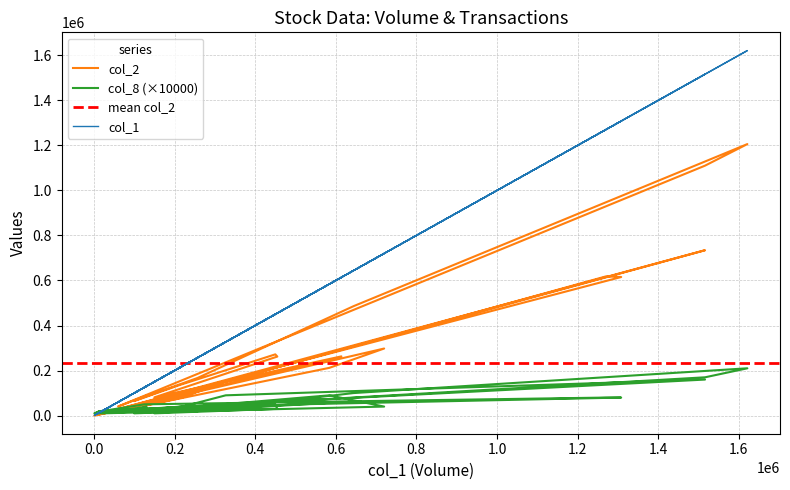

Reading right to left, extract all data points from this chart.

col_1: 103/06/03=15000	103/05/30=1516000	103/05/29=327000	103/05/28=220000	103/05/27=121000	103/05/26=584000	103/05/23=720000	103/05/21=20000	103/05/20=240000	103/05/16=15000	103/05/14=15000	103/05/13=20000	103/05/12=125000	103/05/09=1270000	103/05/08=1308000	103/05/07=510000	103/05/06=5000	103/05/05=14000	103/04/24=1000	103/04/23=614000	103/04/22=150000	103/04/21=455000	103/04/18=450000	103/04/17=212000	103/04/16=100000	103/04/15=100000	103/04/14=257000	103/04/11=644000	103/04/10=1621000	103/04/09=1516000	103/04/08=60000	103/04/07=130000
col_2: 103/06/03=6950	103/05/30=734370	103/05/29=151610	103/05/28=80850	103/05/27=42140	103/05/26=211950	103/05/23=297800	103/05/21=7600	103/05/20=95200	103/05/16=5500	103/05/14=5150	103/05/13=7700	103/05/12=51200	103/05/09=618050	103/05/08=615390	103/05/07=240500	103/05/06=2850	103/05/05=6680	103/04/24=480	103/04/23=263000	103/04/22=81000	103/04/21=262100	103/04/18=271900	103/04/17=135260	103/04/16=64500	103/04/15=66000	103/04/14=167050	103/04/11=485820	103/04/10=1205740	103/04/09=1109970	103/04/08=40290	103/04/07=88700
col_8: 103/06/03=20000	103/05/30=160000	103/05/29=90000	103/05/28=40000	103/05/27=20000	103/05/26=90000	103/05/23=40000	103/05/21=10000	103/05/20=40000	103/05/16=20000	103/05/14=20000	103/05/13=20000	103/05/12=50000	103/05/09=80000	103/05/08=80000	103/05/07=50000	103/05/06=10000	103/05/05=20000	103/04/24=10000	103/04/23=60000	103/04/22=10000	103/04/21=30000	103/04/18=50000	103/04/17=40000	103/04/16=20000	103/04/15=10000	103/04/14=20000	103/04/11=100000	103/04/10=210000	103/04/09=170000	103/04/08=20000	103/04/07=40000